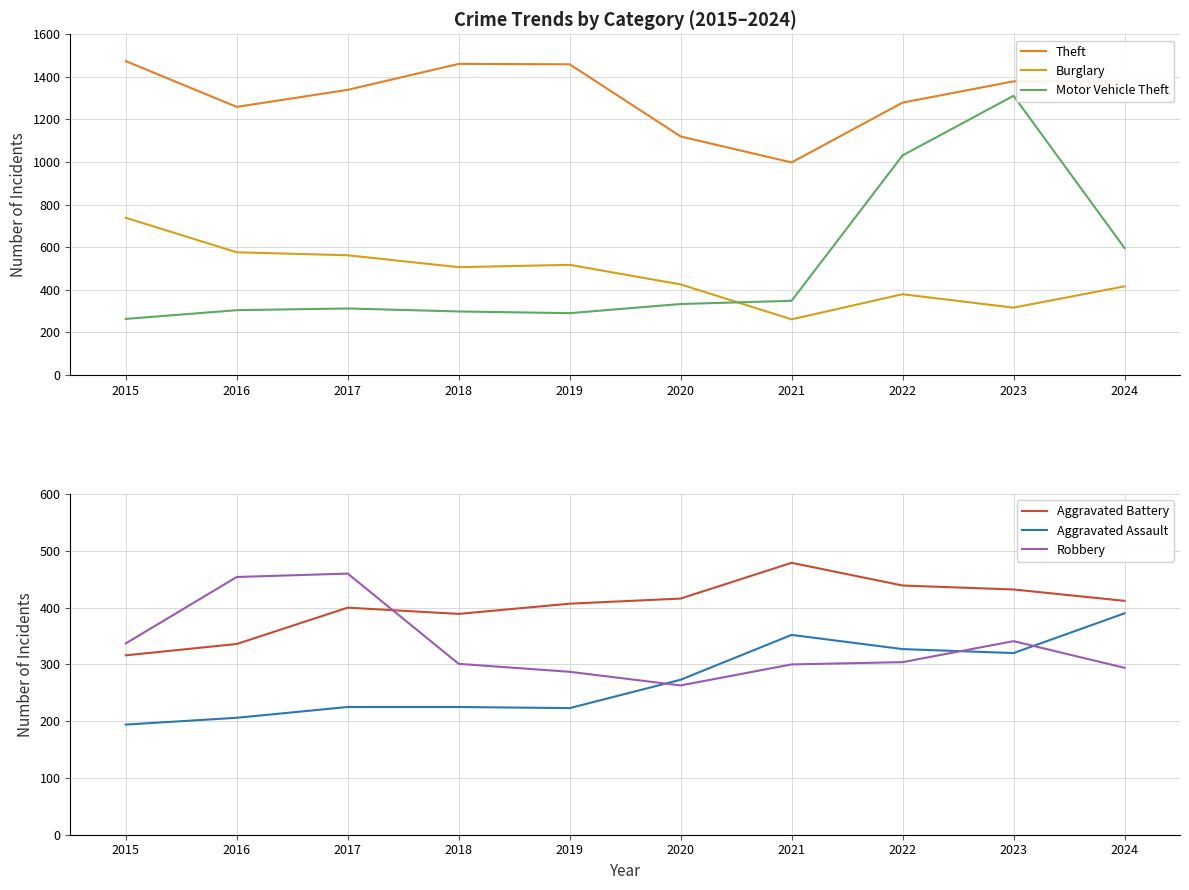

What is the value of the Aggravated Battery point at the 8th from the left?

439